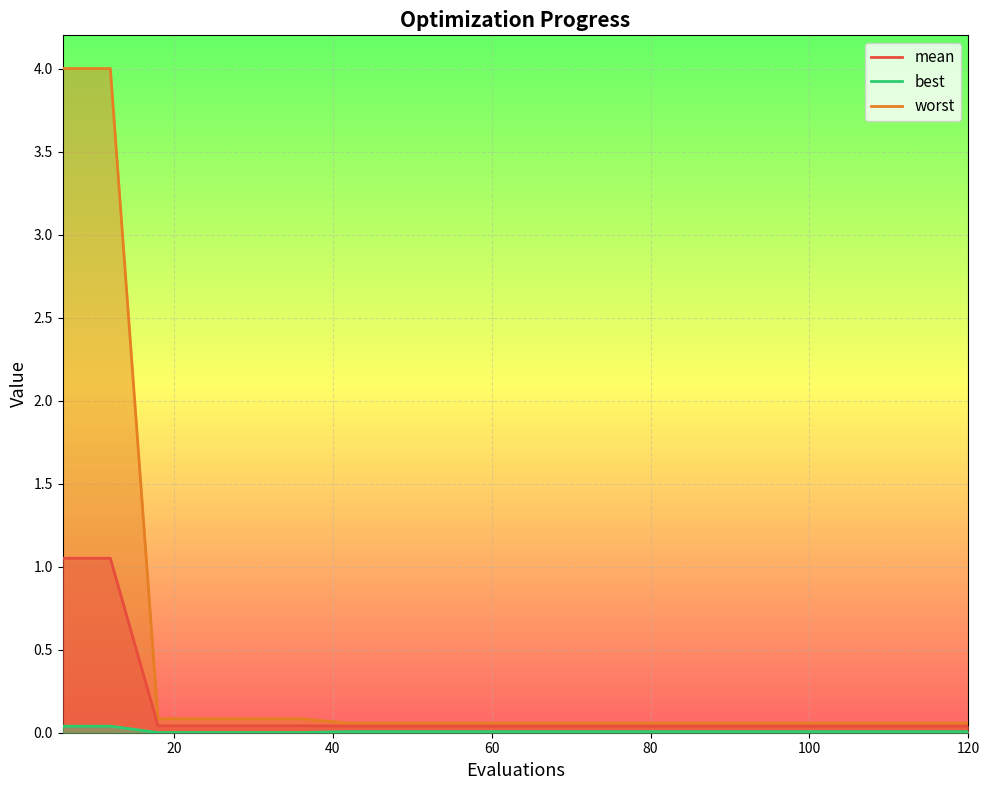

Which series has the largest range (max minus min)?

worst